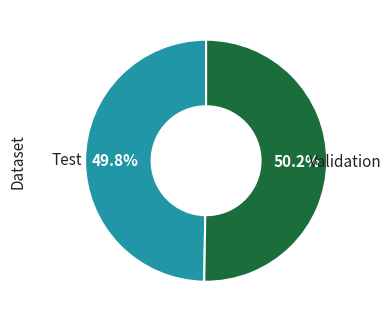

Is there a majority slice in this chart?

Yes